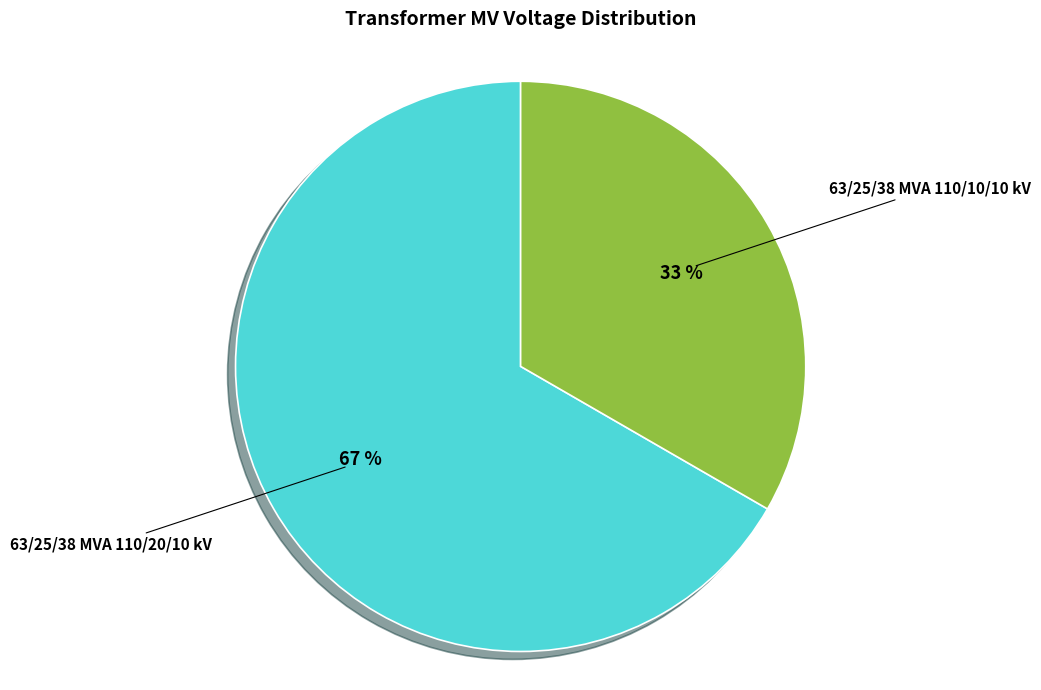

To the nearest percent, what is the combined percentage of 63/25/38 MVA 110/20/10 kV and 63/25/38 MVA 110/10/10 kV?

100%